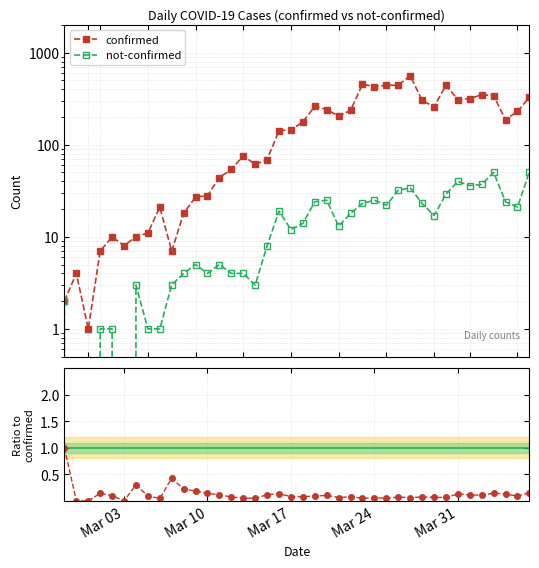

True or false: not-confirmed / confirmed and confirmed intersect in this chart.

False